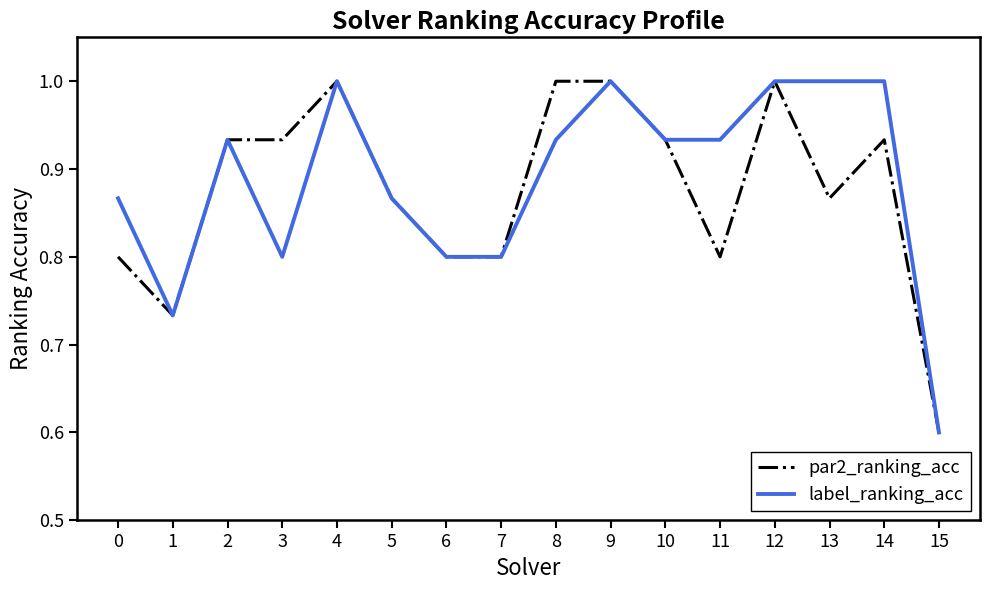

What is the minimum value for label_ranking_acc?

0.6